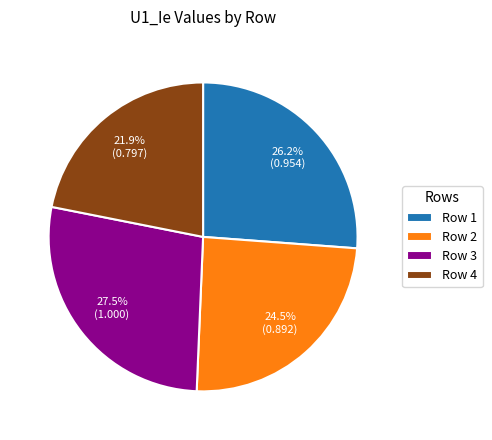

Approximately how many times larger is the value at Row 2 compared to Row 3?

0.9